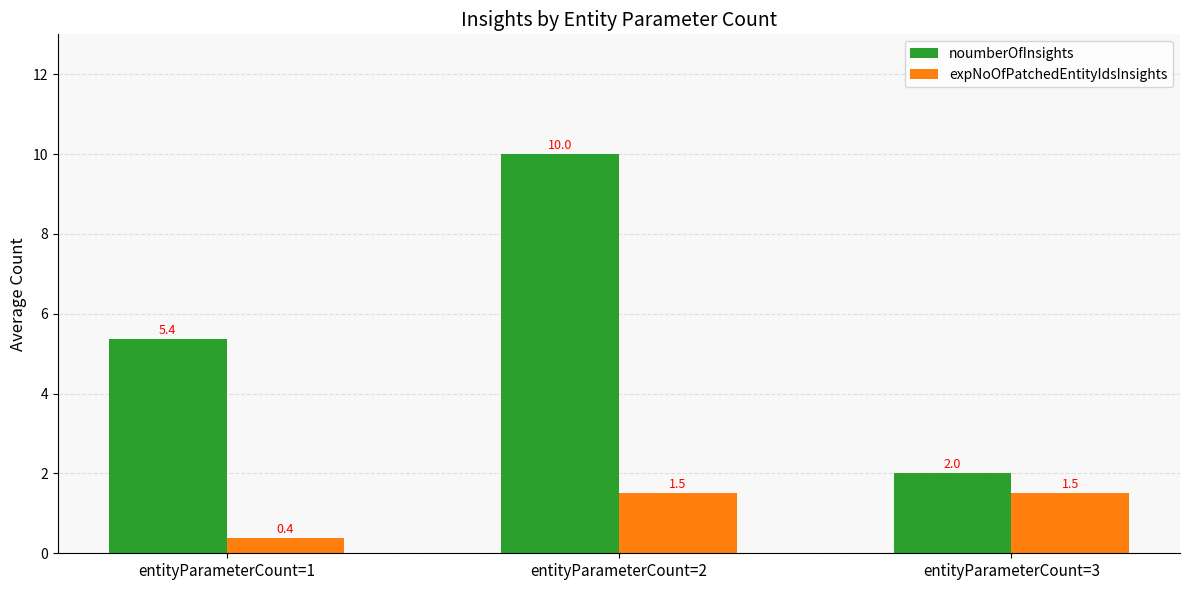

What are all the series names shown in the legend?

noumberOfInsights, expNoOfPatchedEntityIdsInsights